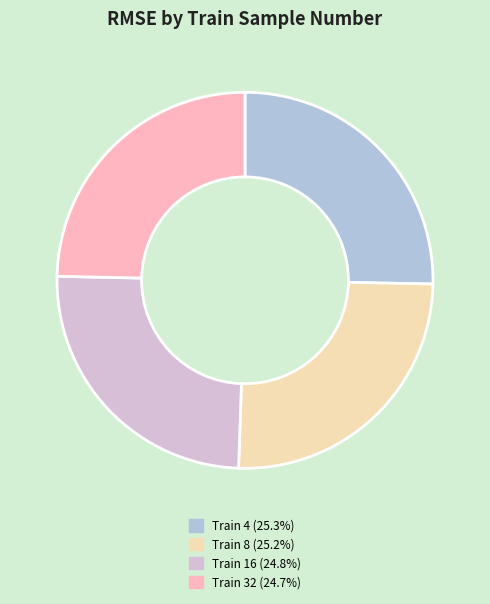

Count the number of slices in the pie.

4